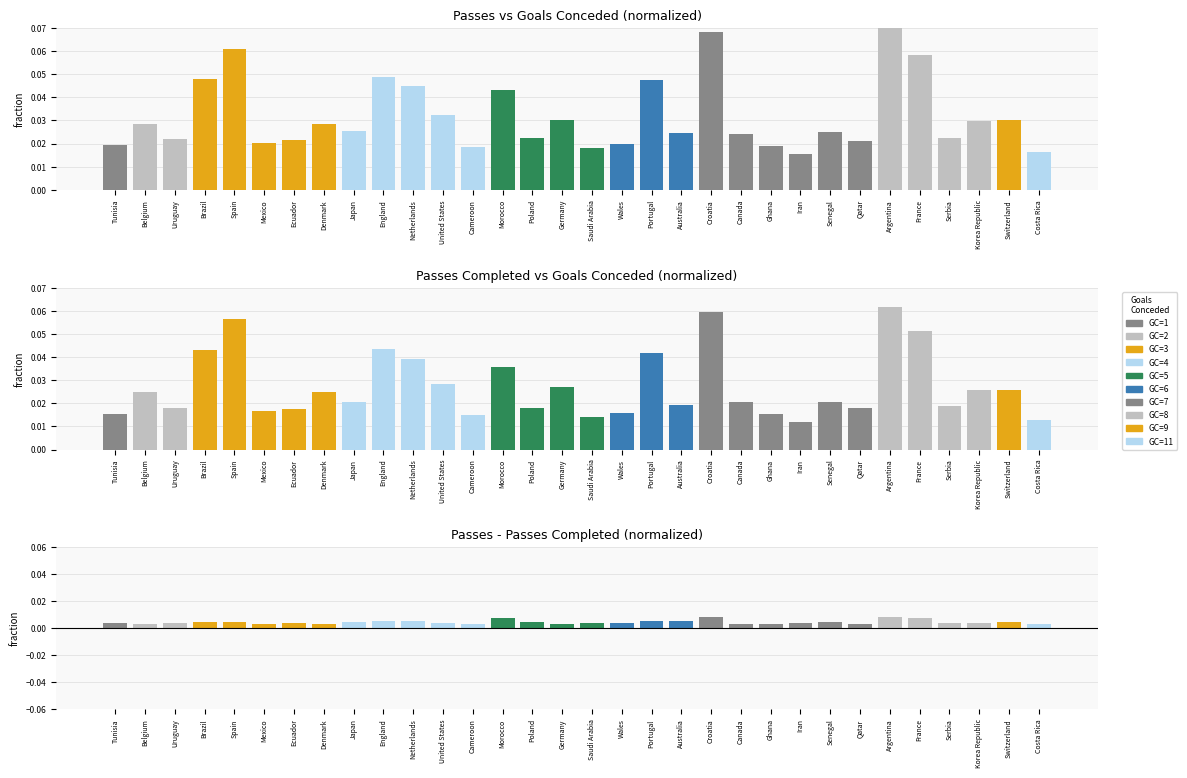

How many Pass Difference values are between 0 and 1?

32